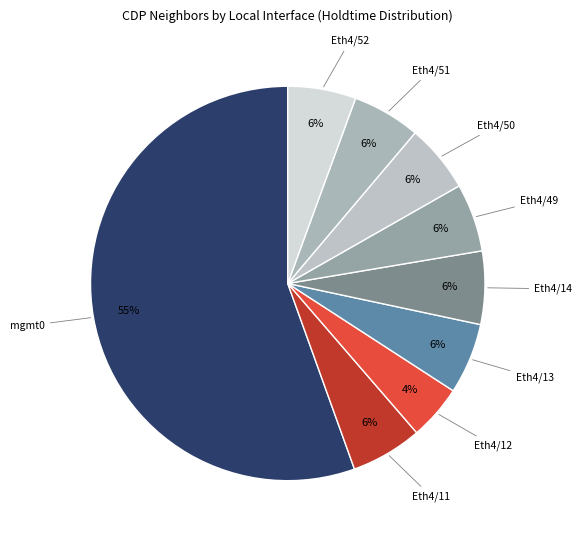

How many segments does this pie chart have?

9